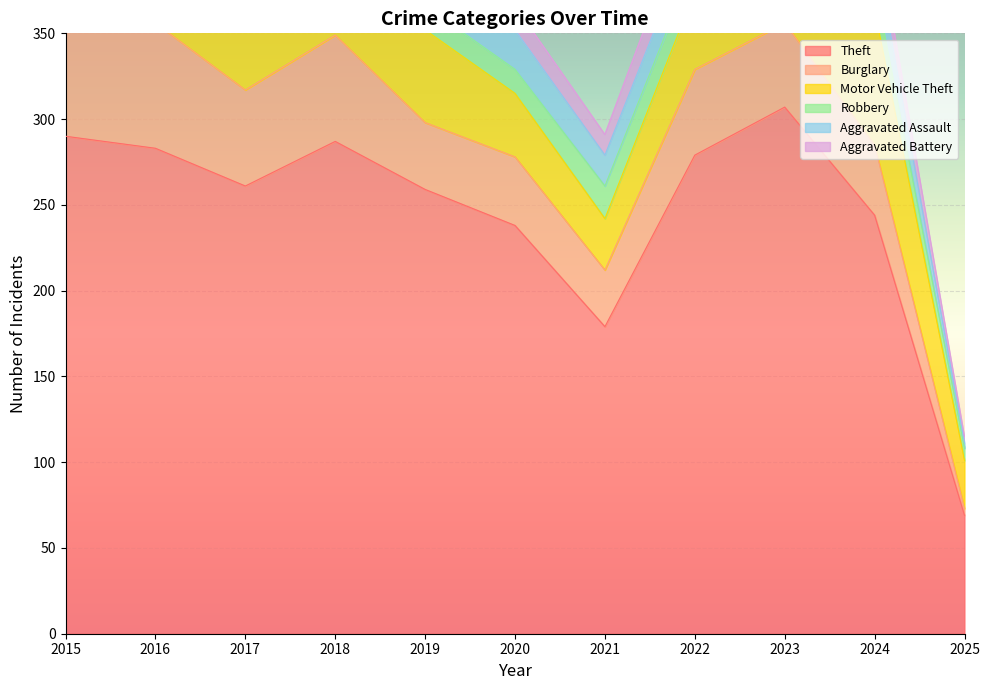

What is the value of the Robbery point at the 2nd from the left?

24